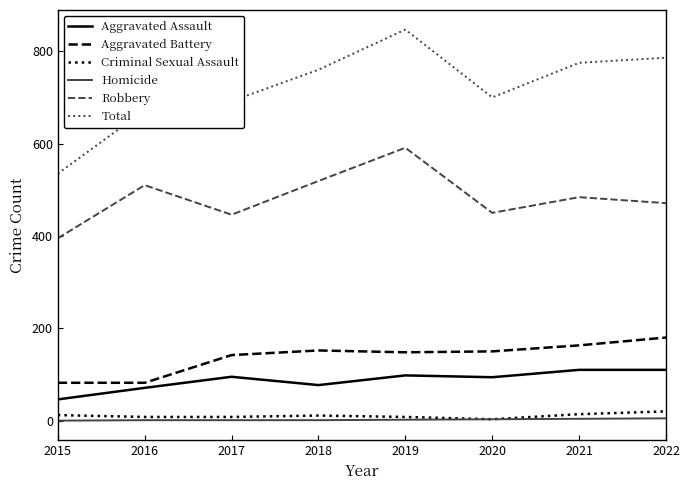

Between 2019 and 2021, which series saw the biggest shift?

Robbery